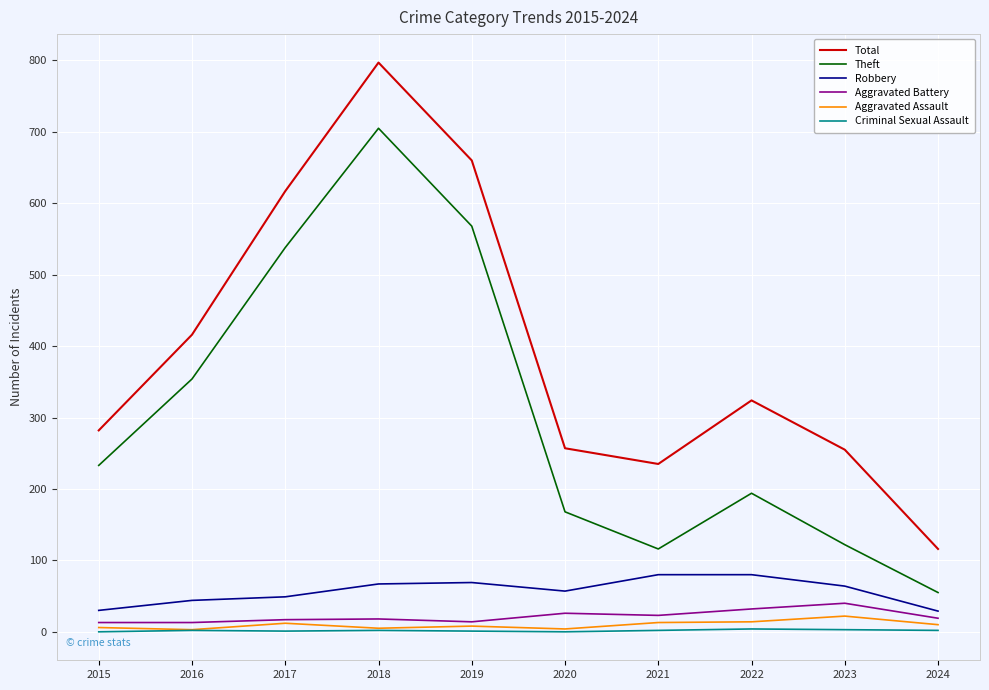

Is the value of Robbery at 2024 greater than the value of Total at 2017?

No